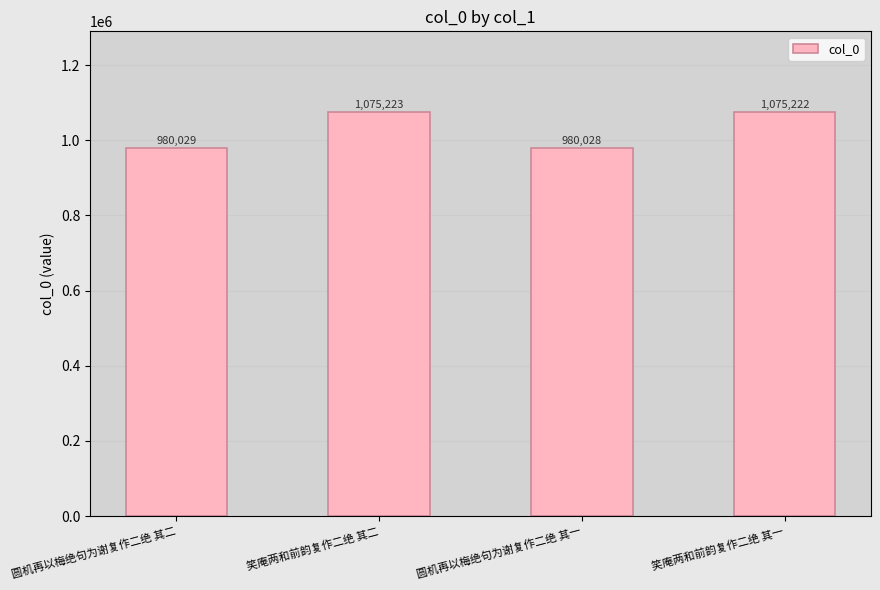

List the labels in order of value, largest first.

笑庵两和前韵复作二绝 其二, 笑庵两和前韵复作二绝 其一, 圆机再以梅绝句为谢复作二绝 其二, 圆机再以梅绝句为谢复作二绝 其一